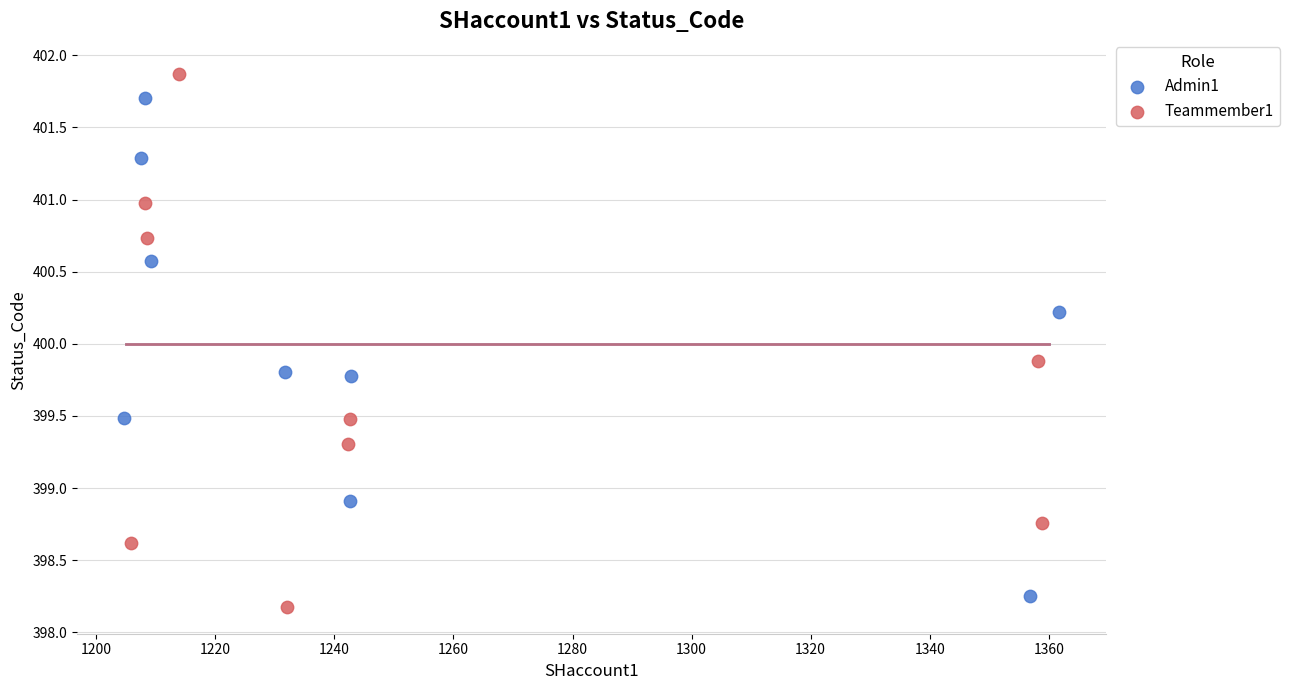

Which series has the largest Y range (max minus min)?

Teammember1